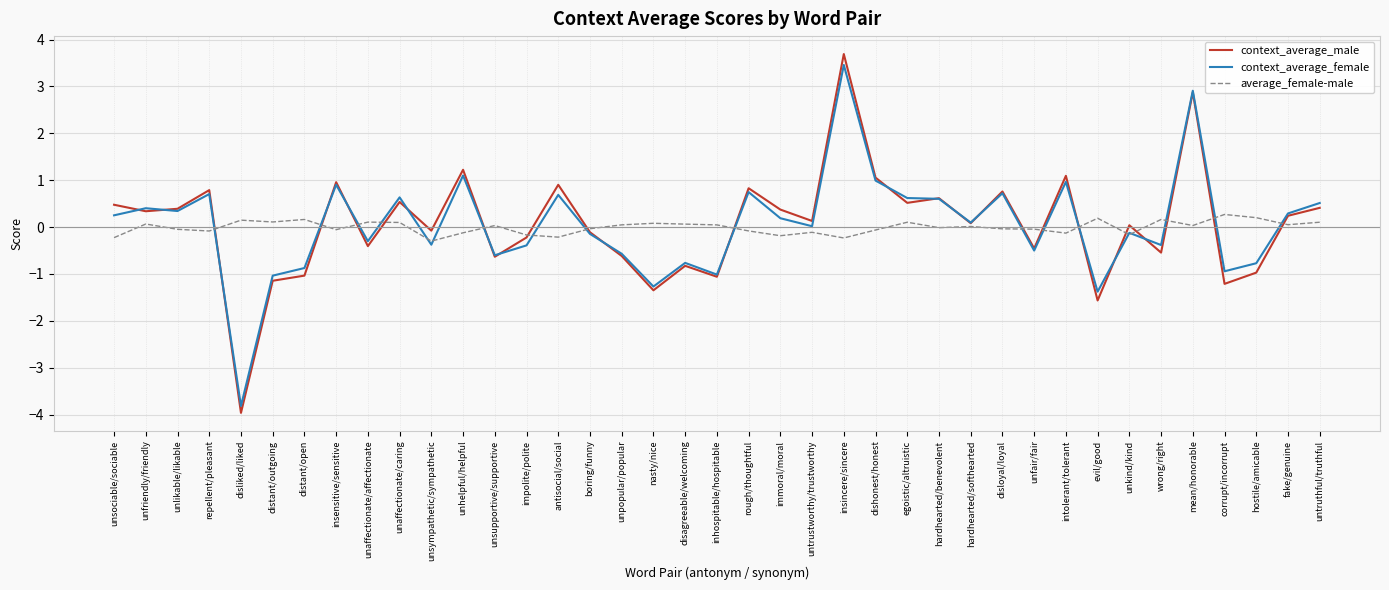

What is the lowest value of the average_female-male series?

-0.3